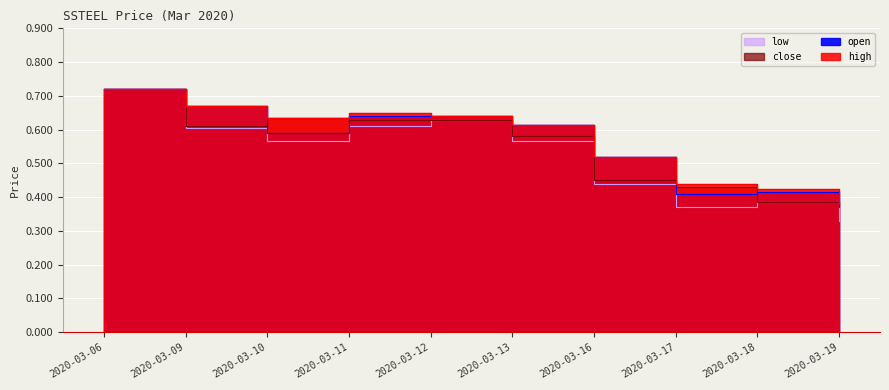

True or false: low and open intersect in this chart.

False